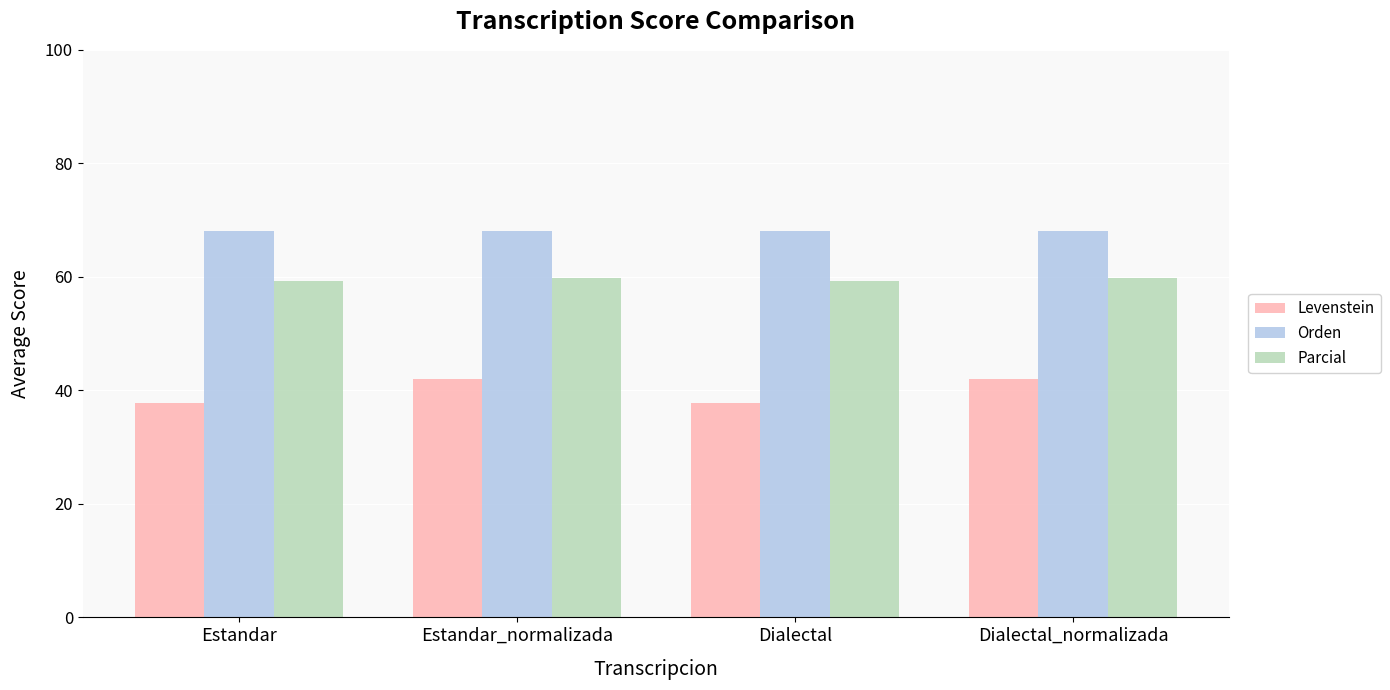

How many distinct data groups are displayed?

3